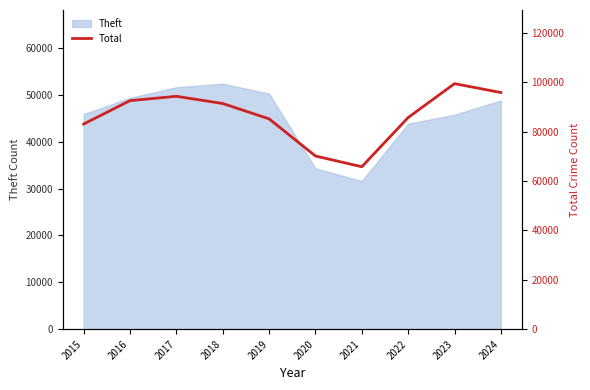

At which label is Theft closest to 42010?

2022